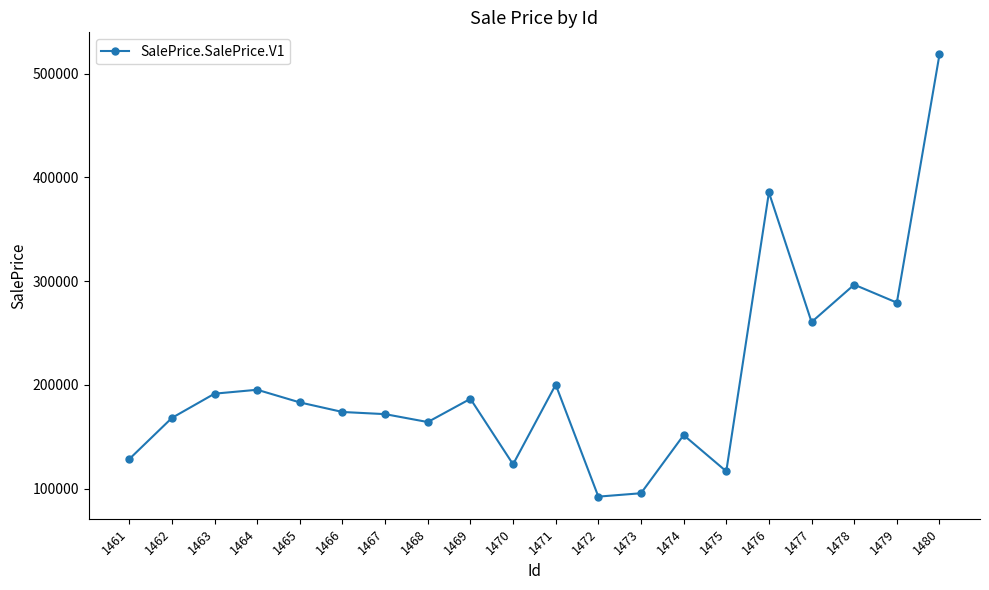

How many values exceed 183116?

10